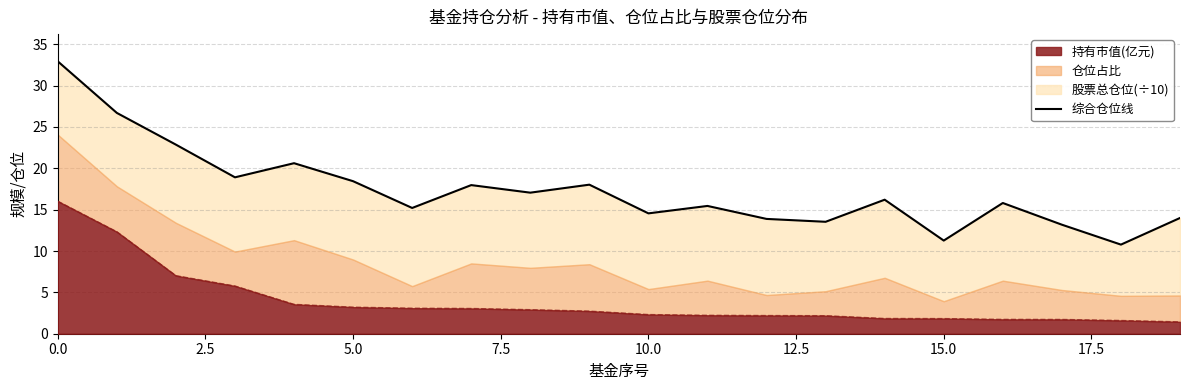

What position from the left is 17.5?

8